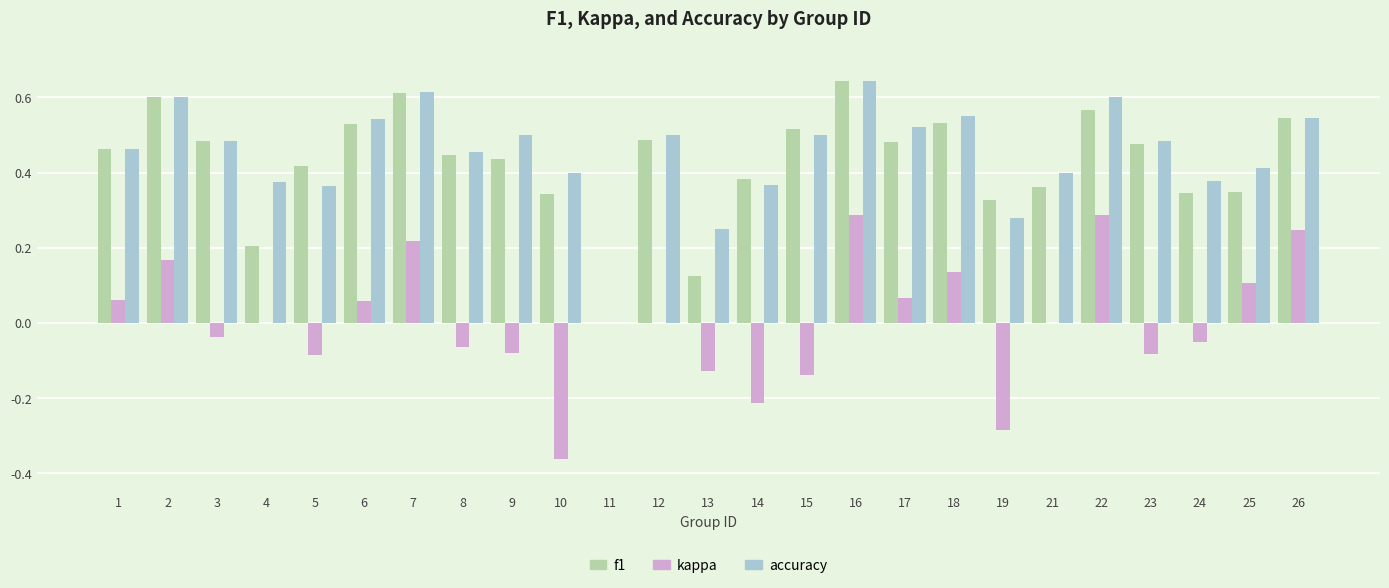

How many data points in f1 are above 0?

24